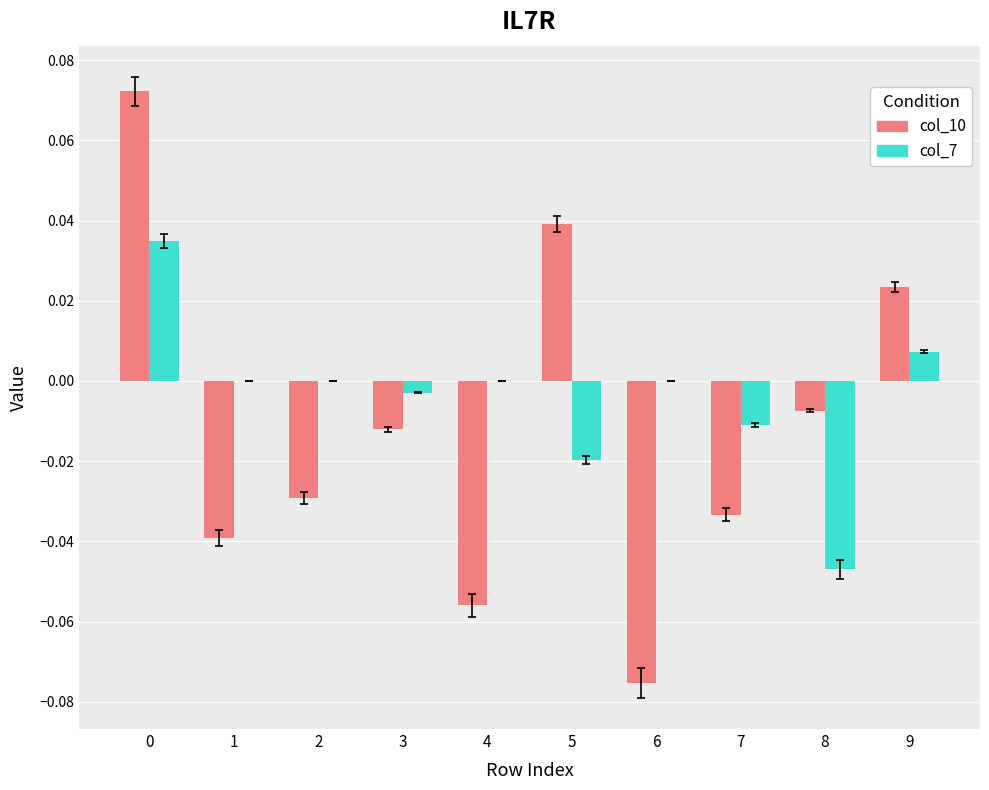

How many groups of bars are there?

10